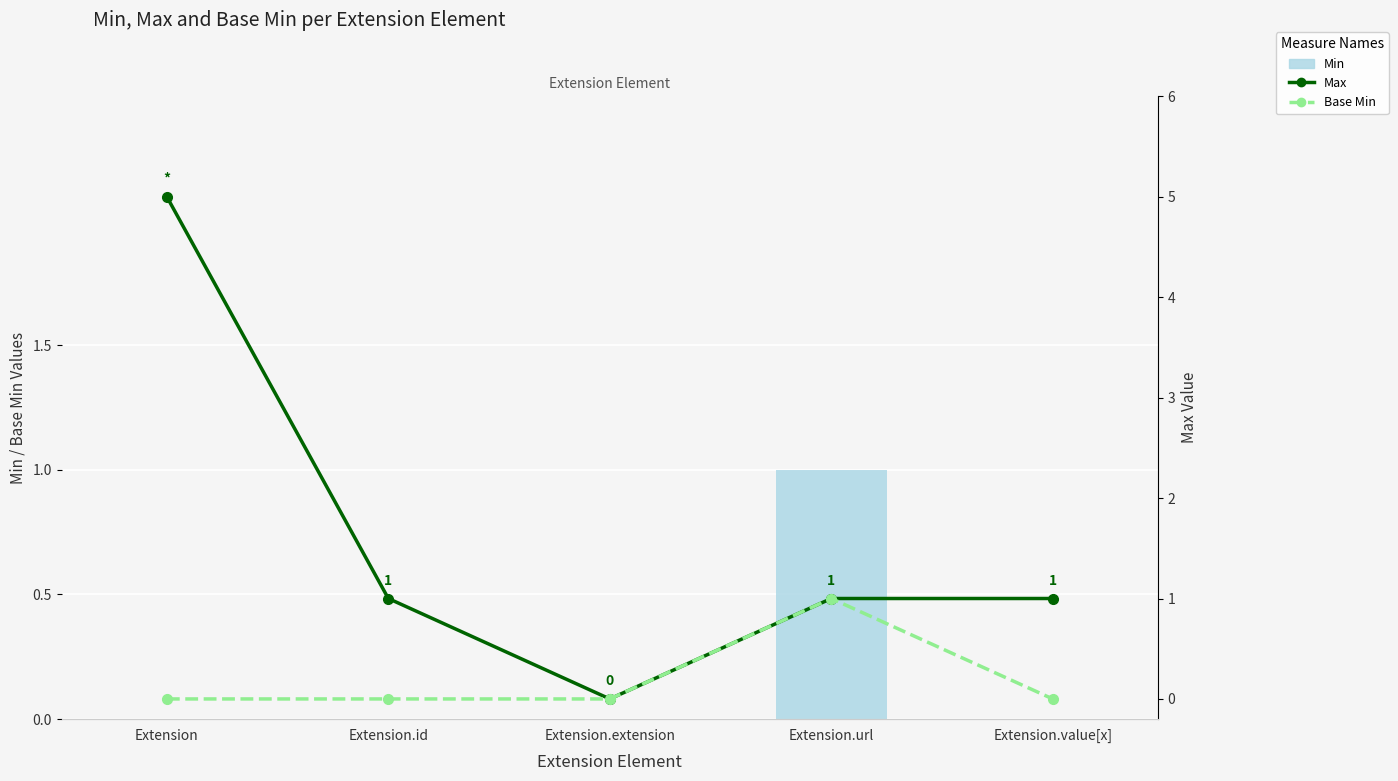

List the series in order of their peak value, highest first.

Max, Min, Base Min